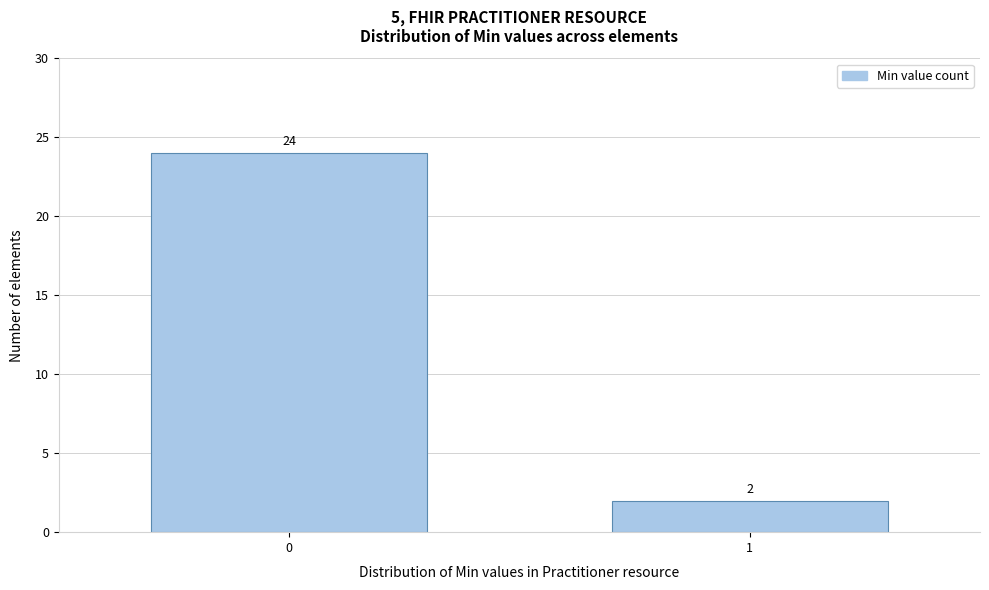

Reading left to right, list all the values displayed in this chart.

24	2